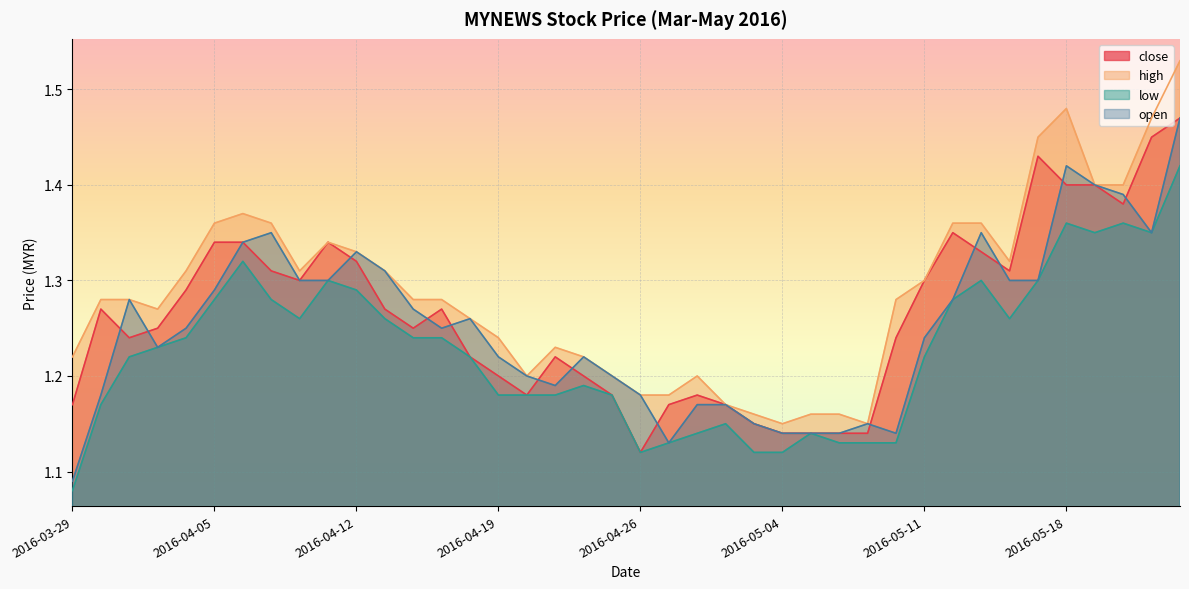

What is the label of the 33rd point from the left?

2016-05-13